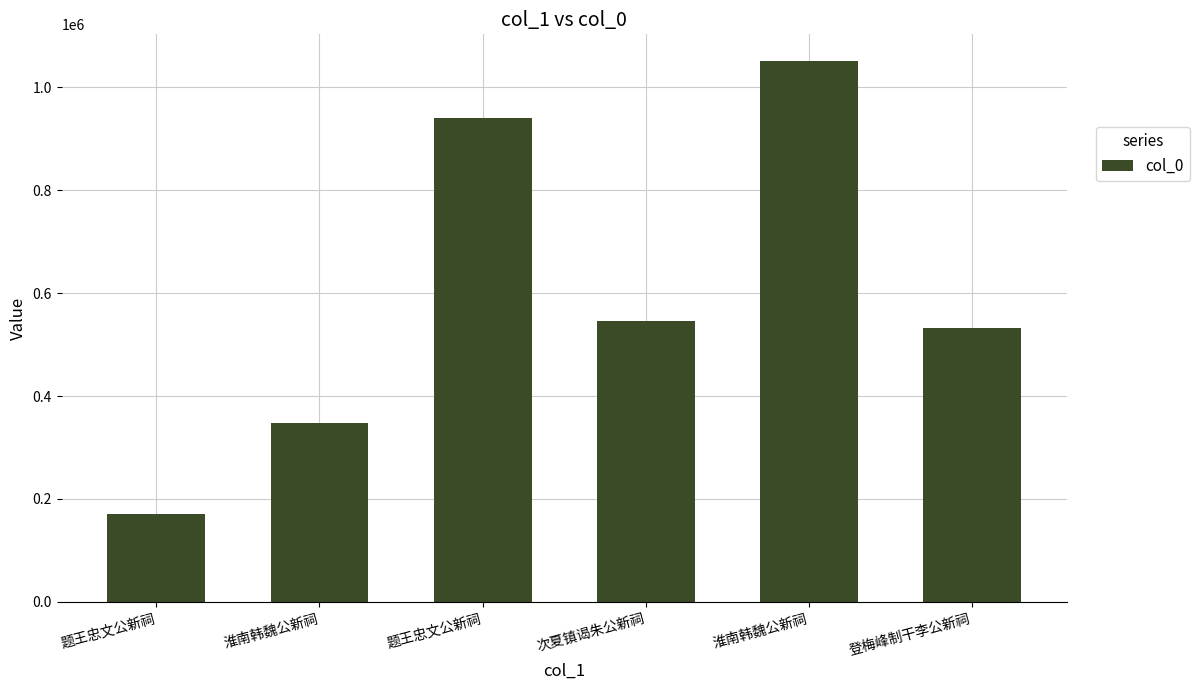

The value at 题王忠文公新祠 is 381102. True or false?

False